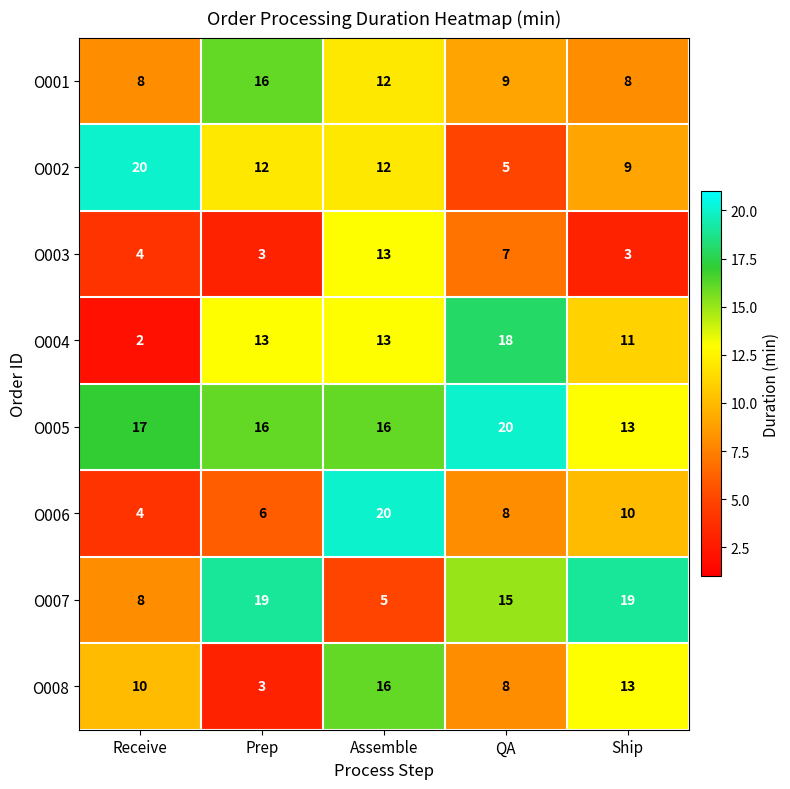

Where does the O001 series first go above 9?

Prep